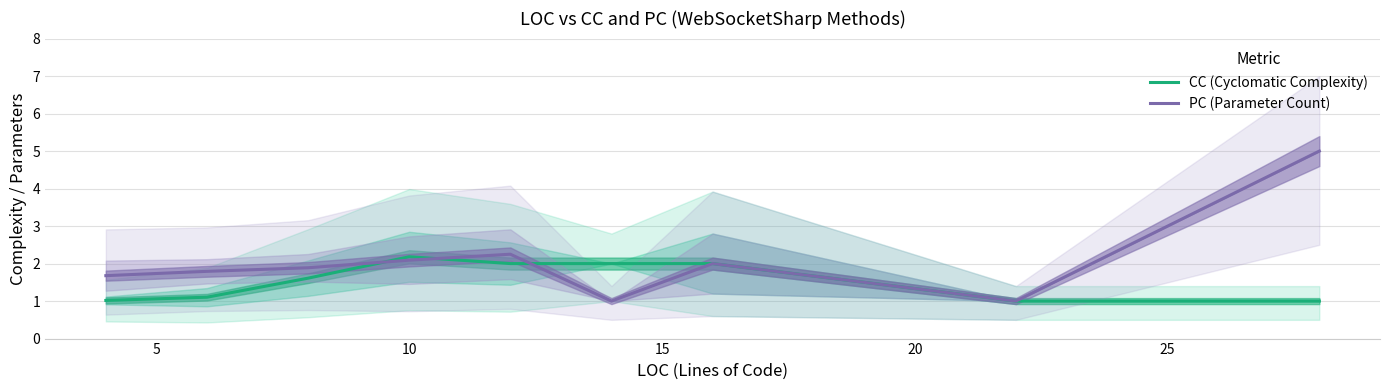

How many interior local peaks does the CC (Cyclomatic Complexity) series have?

1